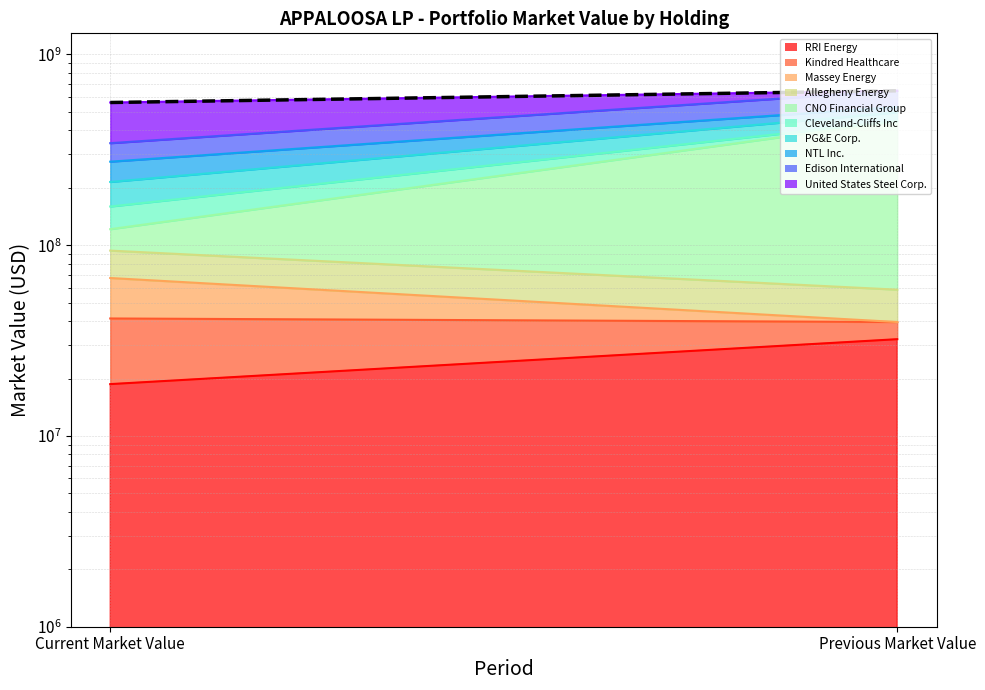

What is the value of the 2nd point from the left?

644829000